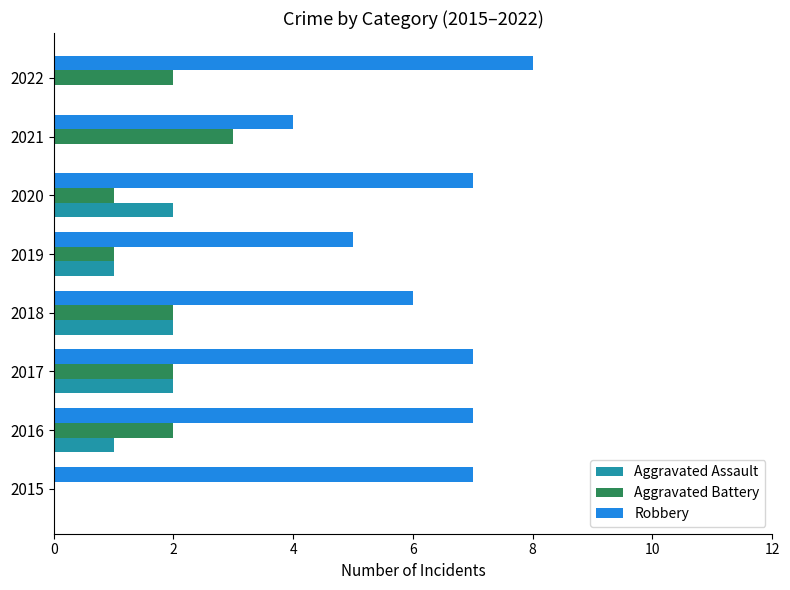

What are all the series names shown in the legend?

Aggravated Assault, Aggravated Battery, Robbery